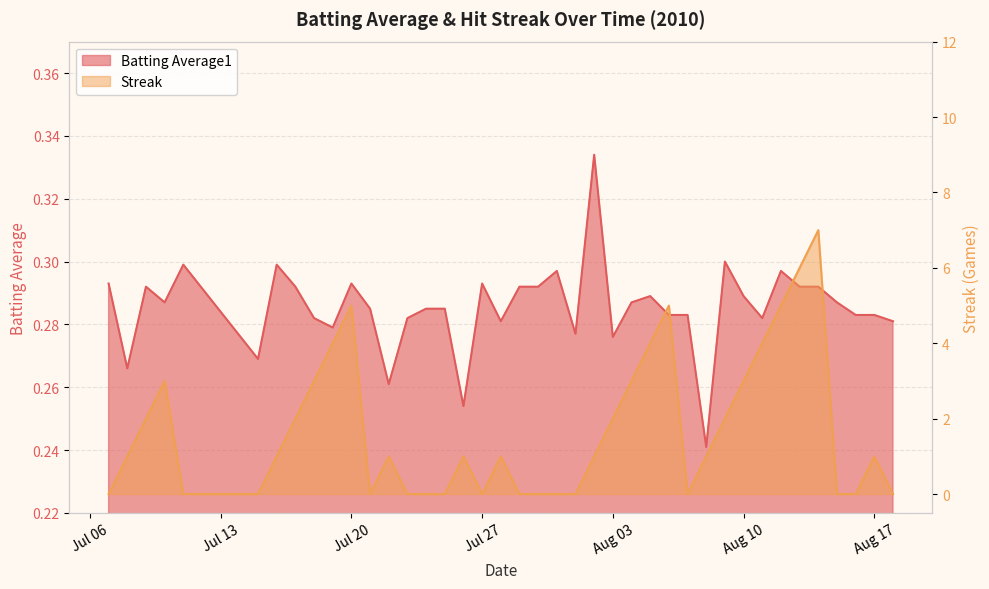

How many times do Batting Average1 and Streak cross each other?

16